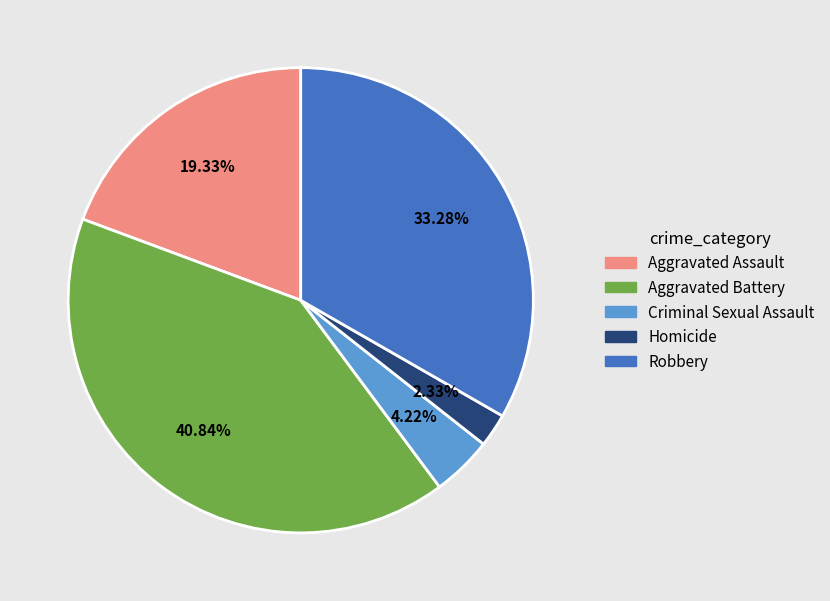

To the nearest percent, what portion does Aggravated Assault represent?

19%